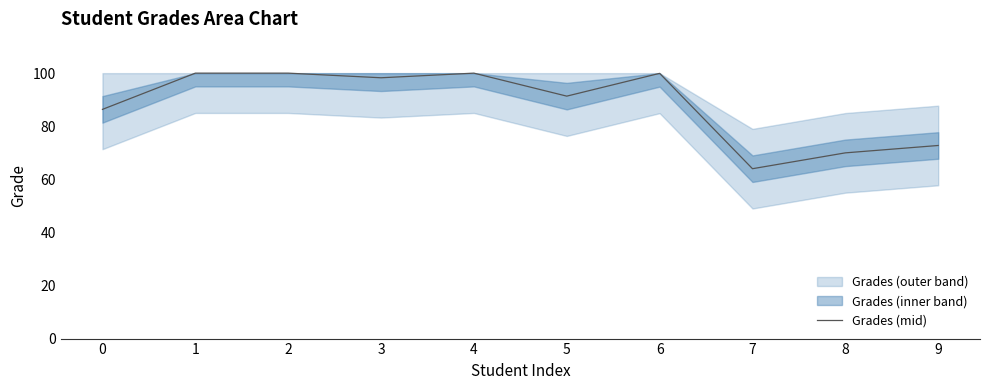

What is the minimum value shown in the chart?

64.0